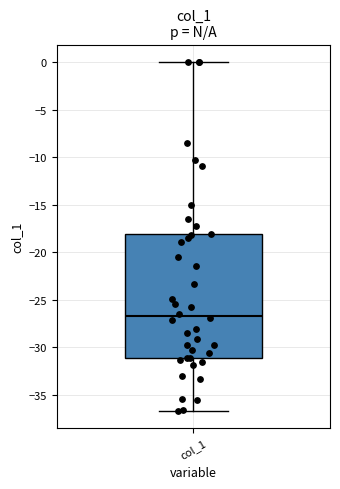

Transcribe this box plot: give where the median line is, the range the box spans, and where the two whiskers end, as read against the y-axis. The values are not printed on the chart, so give them approximately, as read against the axis.

median -26.5, box -31.0 to -18.0, whiskers -36.5 to 0.0